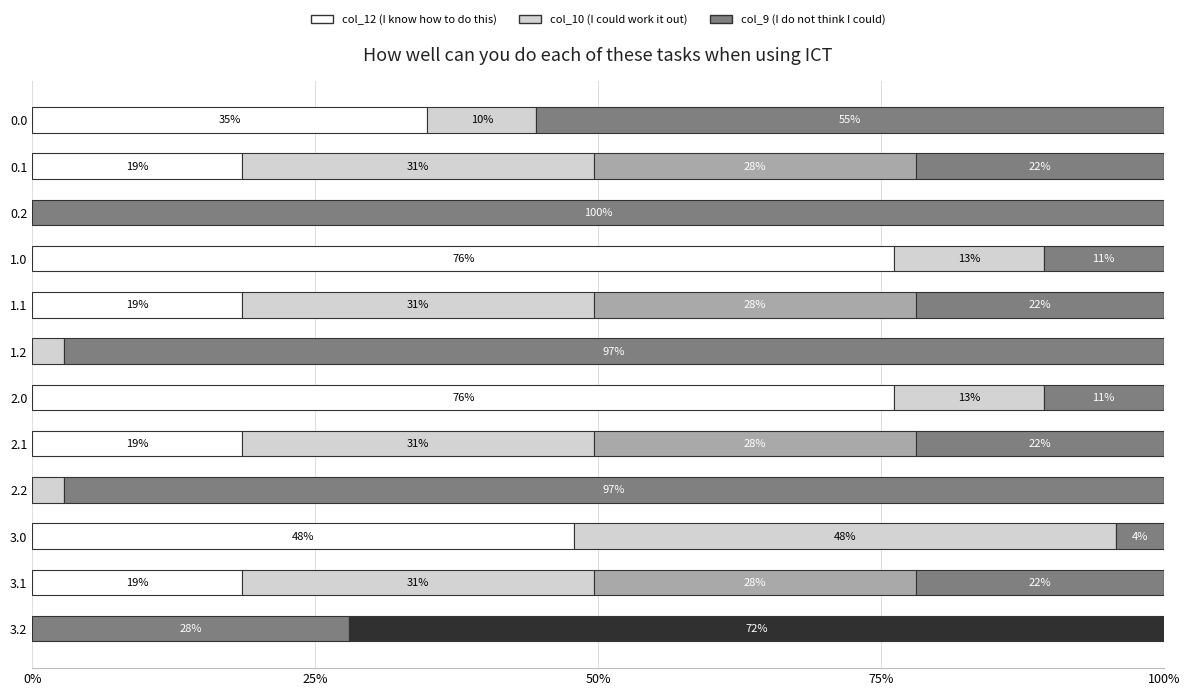

What is the total value across all series at 1.1?

100.0